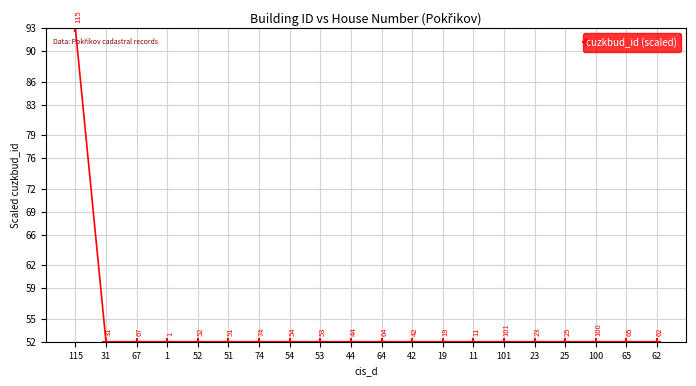

What is the sum of all values?

1081.0